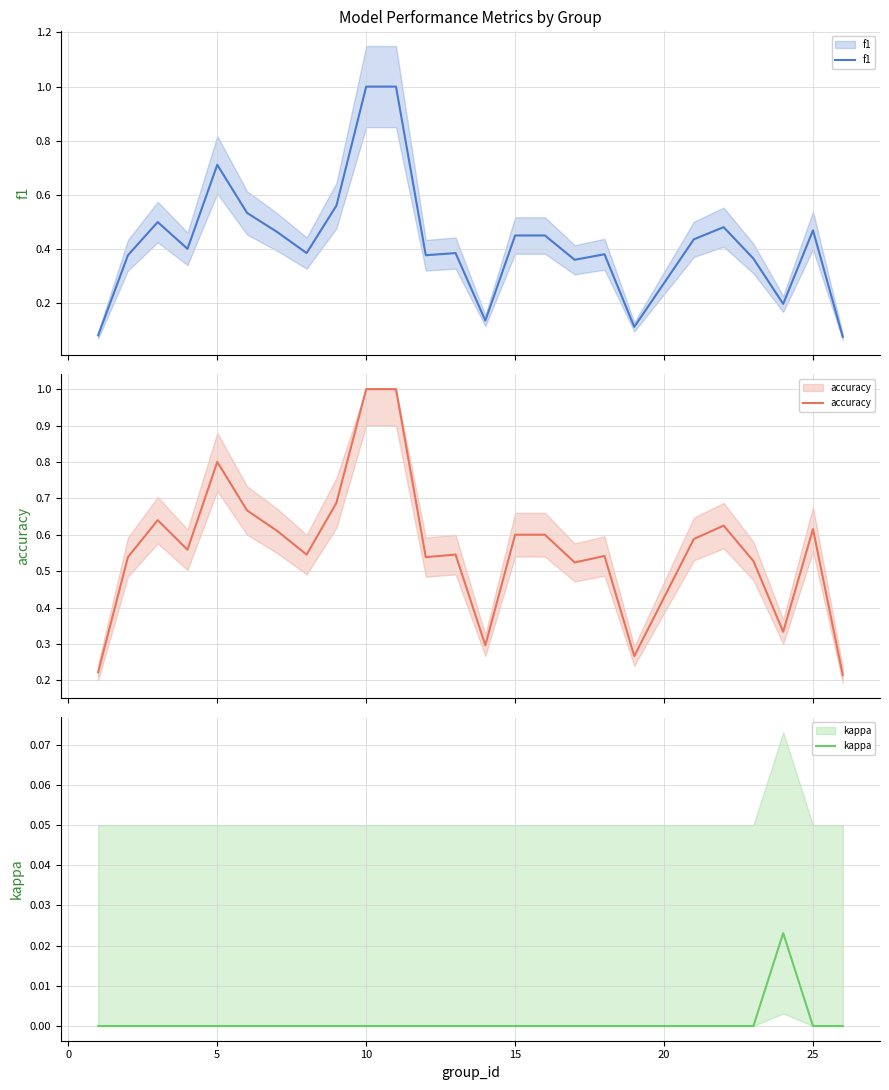

Rank the series by their average value, from highest to lowest.

accuracy, f1, kappa